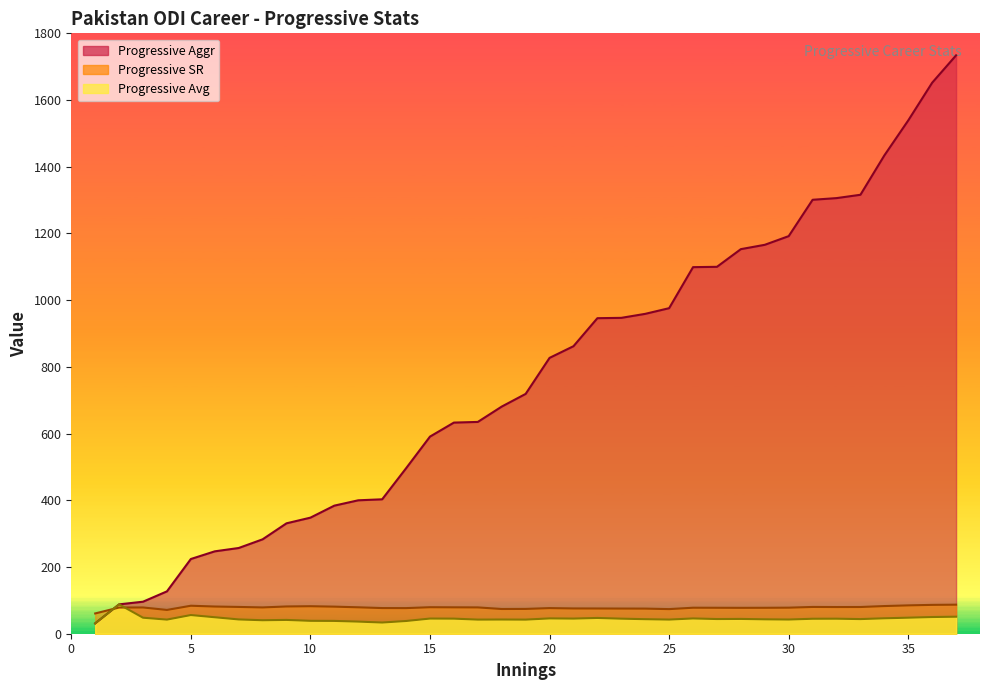

Which series changed the most between 4 and 9?

Progressive Aggr